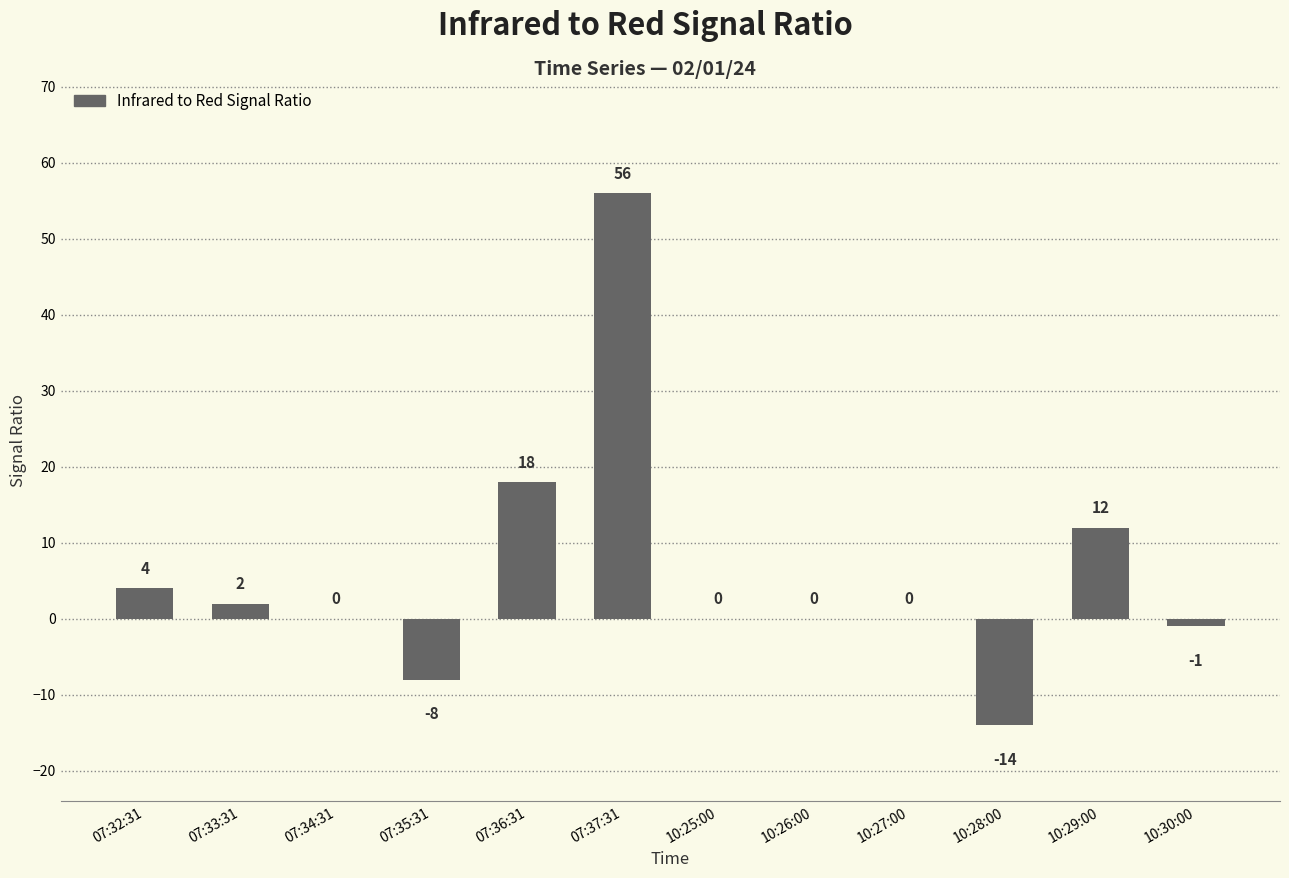

What is the change in value from 07:33:31 to 07:34:31?

-2